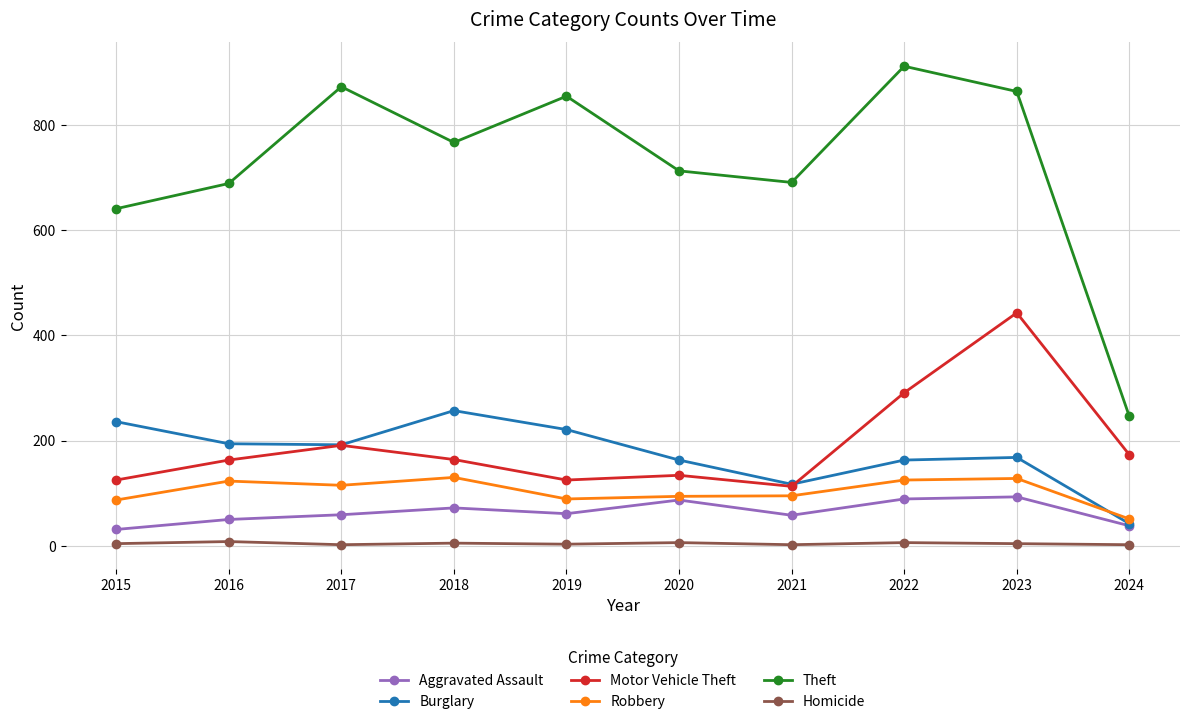

What are all the series names shown in the legend?

Aggravated Assault, Burglary, Motor Vehicle Theft, Robbery, Theft, Homicide